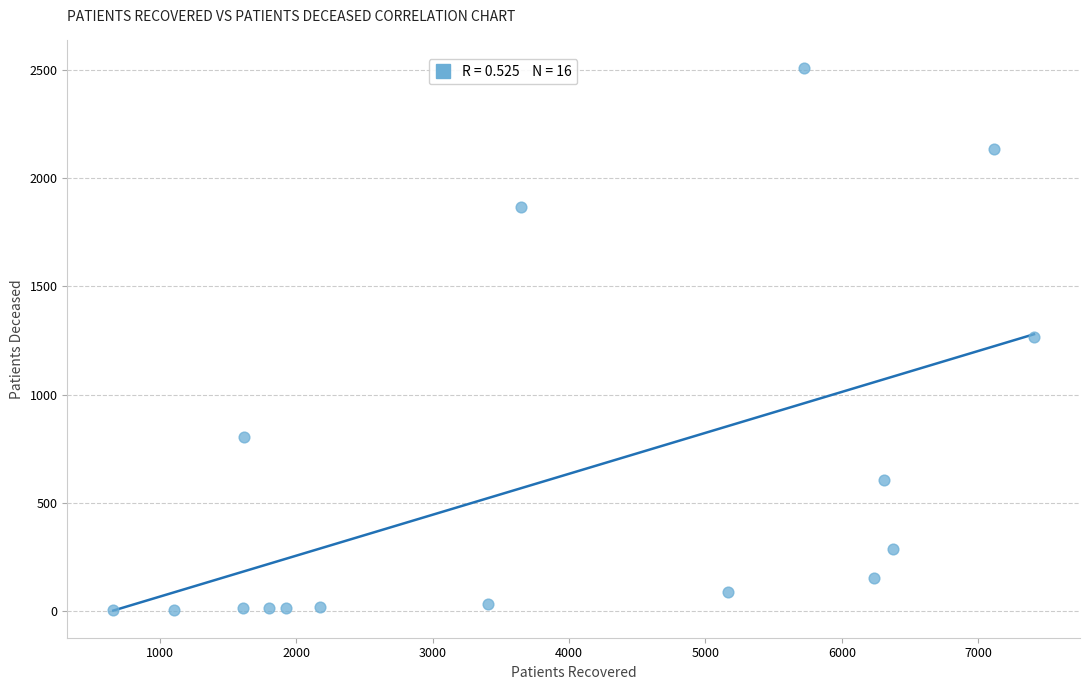

What is the range of Y values (max minus min)?

2511